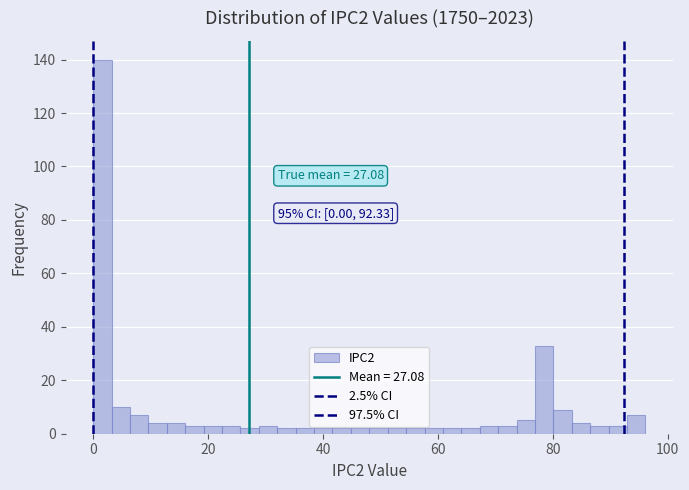

Around what value on the x-axis is the tallest bar? Give the approximate position of its centre, as read against the axis.

2